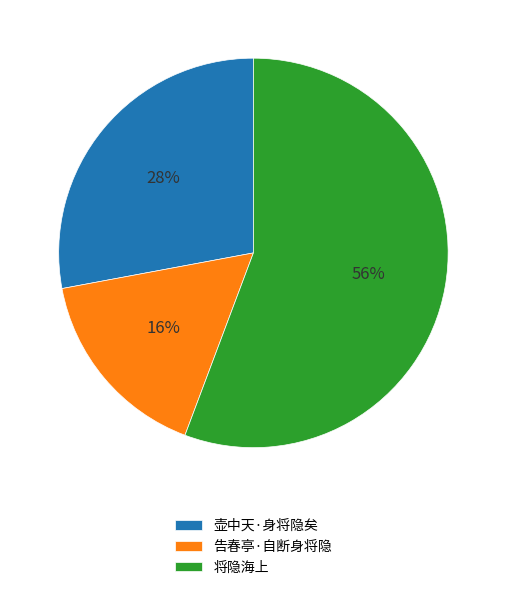

Rank the categories by value from lowest to highest.

告春亭·自断身将隐, 壶中天·身将隐矣, 将隐海上